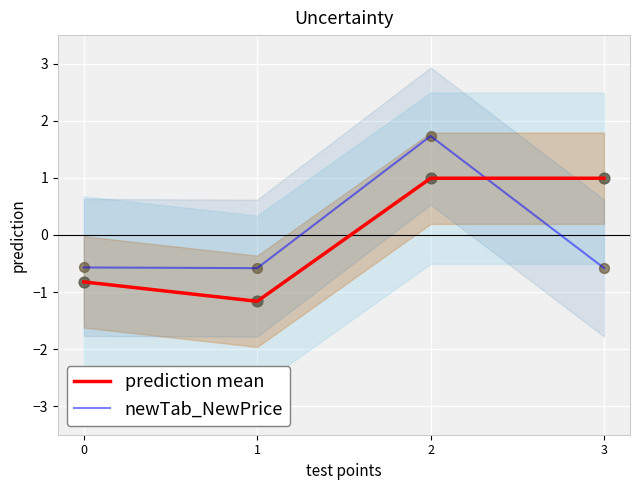

At which category is the sum across all series the highest?

2